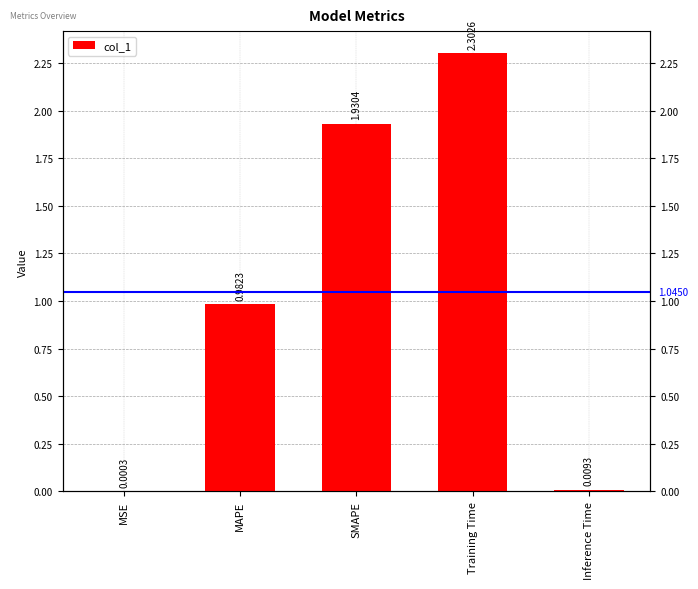

The value at SMAPE is 0.6. True or false?

False